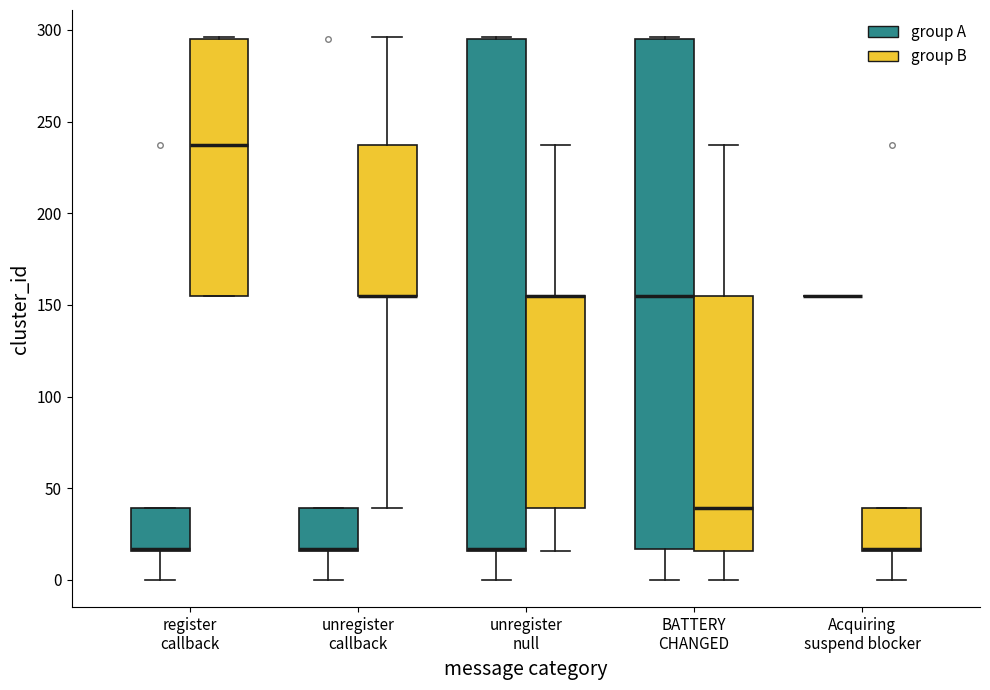

Reading left to right, read every box against the y-axis: the position of its median line, the range the box covers, and the ends of its whiskers. The values are not printed on the chart, so give them approximately, as read against the axis.

register callback (group A): median 15 (drawn on the box's lower edge), box 15 to 40, whiskers 0 to 40
register callback (group B): median 235, box 155 to 295, whiskers 155 to 295
unregister callback (group A): median 15 (drawn on the box's lower edge), box 15 to 40, whiskers 0 to 40
unregister callback (group B): median 155 (drawn on the box's lower edge), box 155 to 235, whiskers 40 to 295
unregister null (group A): median 15 (drawn on the box's lower edge), box 15 to 295, whiskers 0 to 295
unregister null (group B): median 155 (drawn on the box's upper edge), box 40 to 155, whiskers 15 to 235
BATTERY CHANGED (group A): median 155, box 15 to 295, whiskers 0 to 295
BATTERY CHANGED (group B): median 40, box 15 to 155, whiskers 0 to 235
Acquiring suspend blocker (group A): box collapsed to a line at 155, whiskers 155 to 155
Acquiring suspend blocker (group B): median 15 (drawn on the box's lower edge), box 15 to 40, whiskers 0 to 40